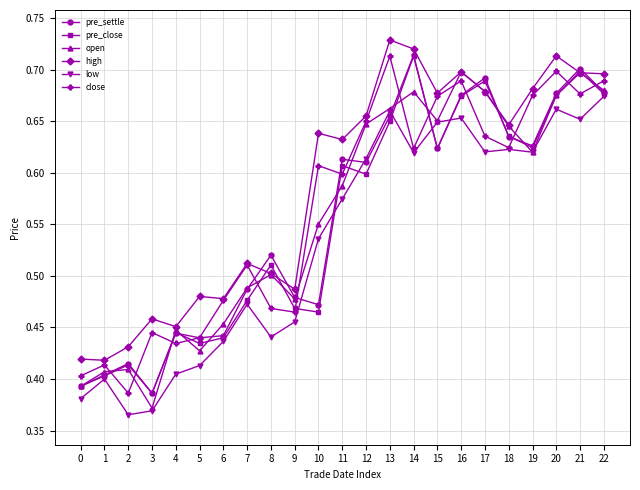

True or false: close and pre_close intersect in this chart.

True